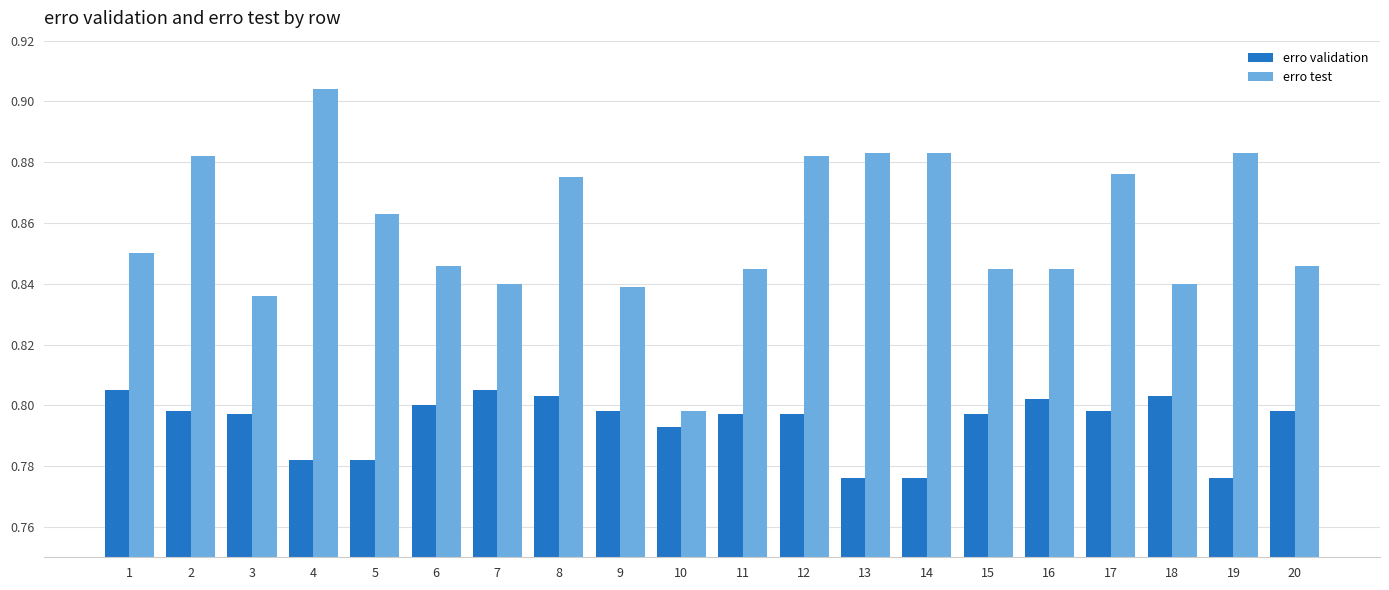

Count the number of data series in this chart.

2